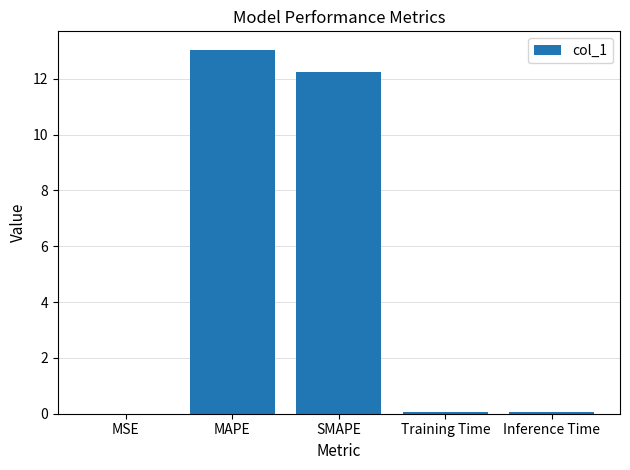

What is the sum of all values?

25.4